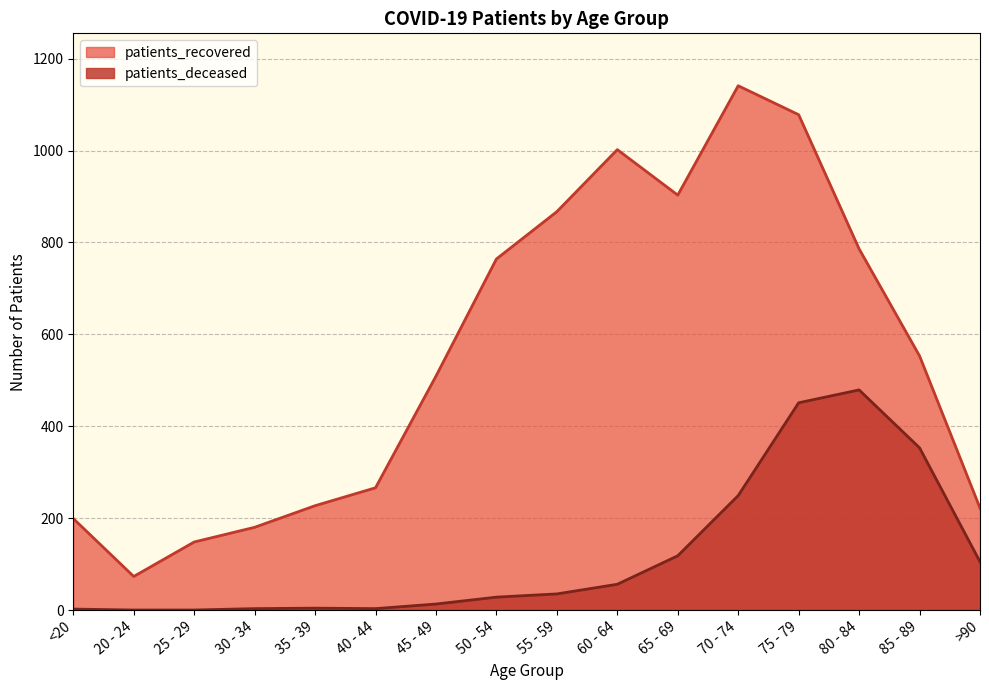

What is the value of the patients_deceased point at the 15th from the left?

353